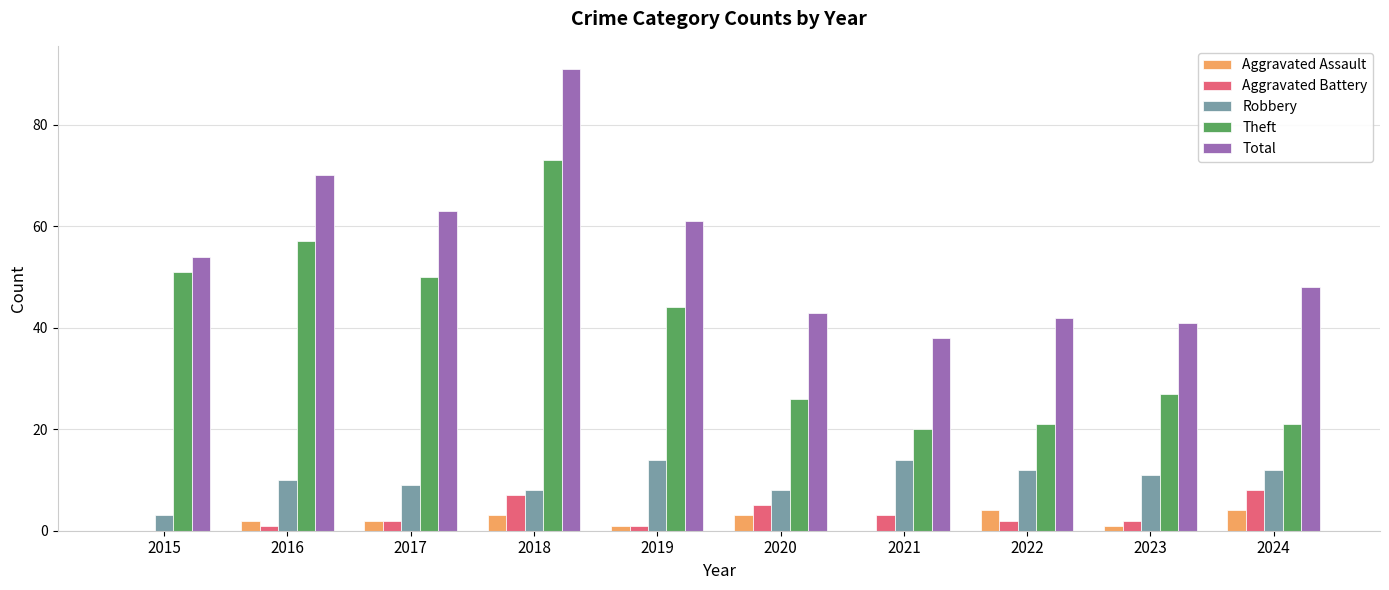

What is the greatest value displayed?

91